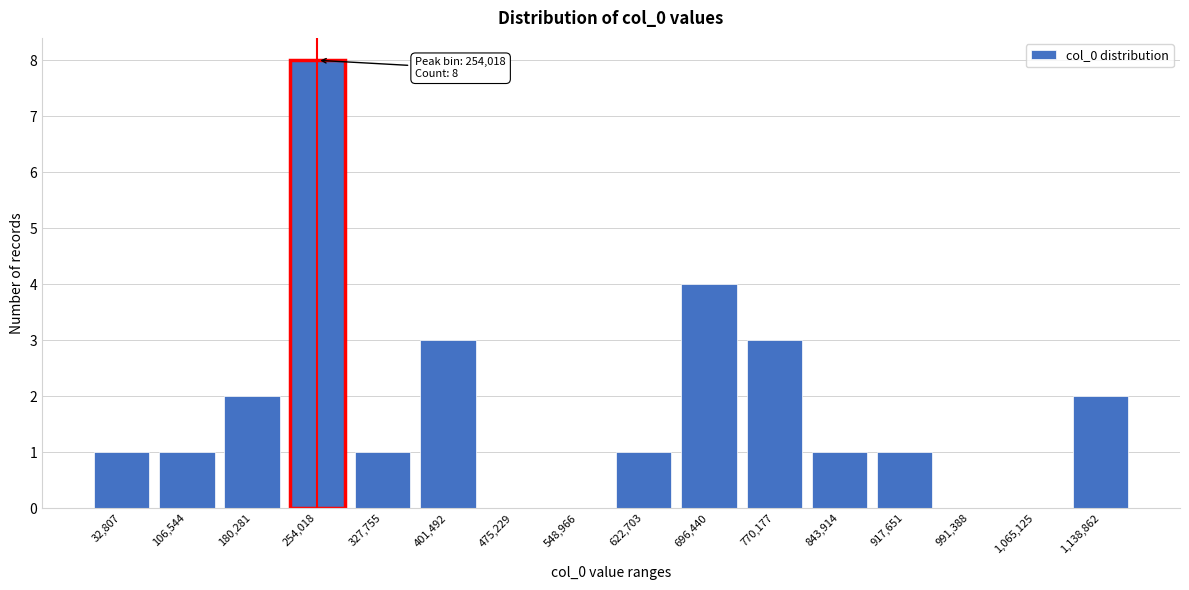

Reading right to left, transcribe all the data shown in this chart.

1,138,862=2	1,065,125=0	991,388=0	917,651=1	843,914=1	770,177=3	696,440=4	622,703=1	548,966=0	475,229=0	401,492=3	327,755=1	254,018=8	180,281=2	106,544=1	32,807=1